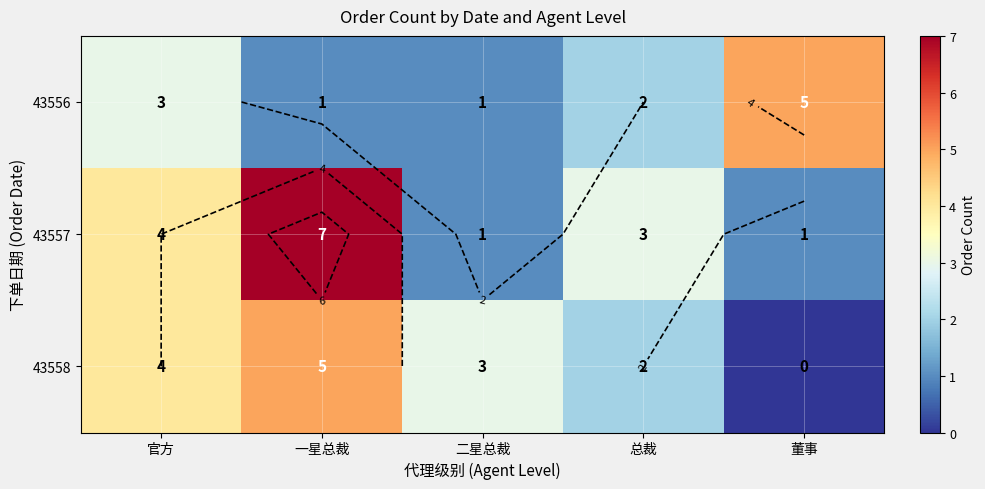

The 43557 series shows 4 at 官方. True or false?

True